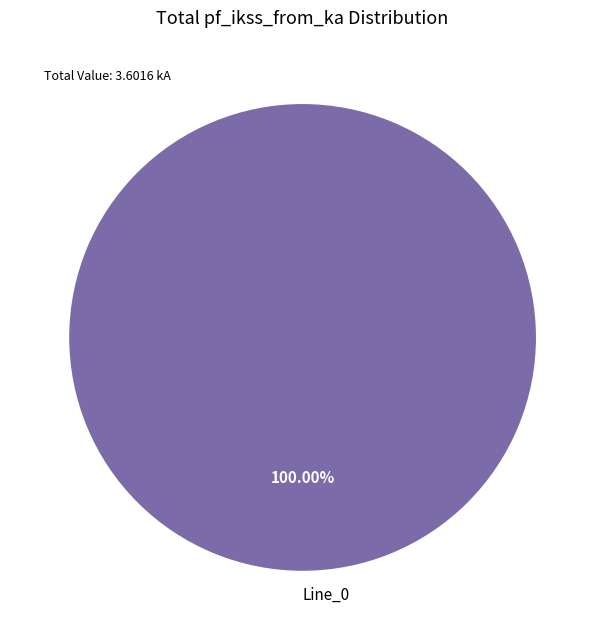

Rank the categories by value from lowest to highest.

Line_0